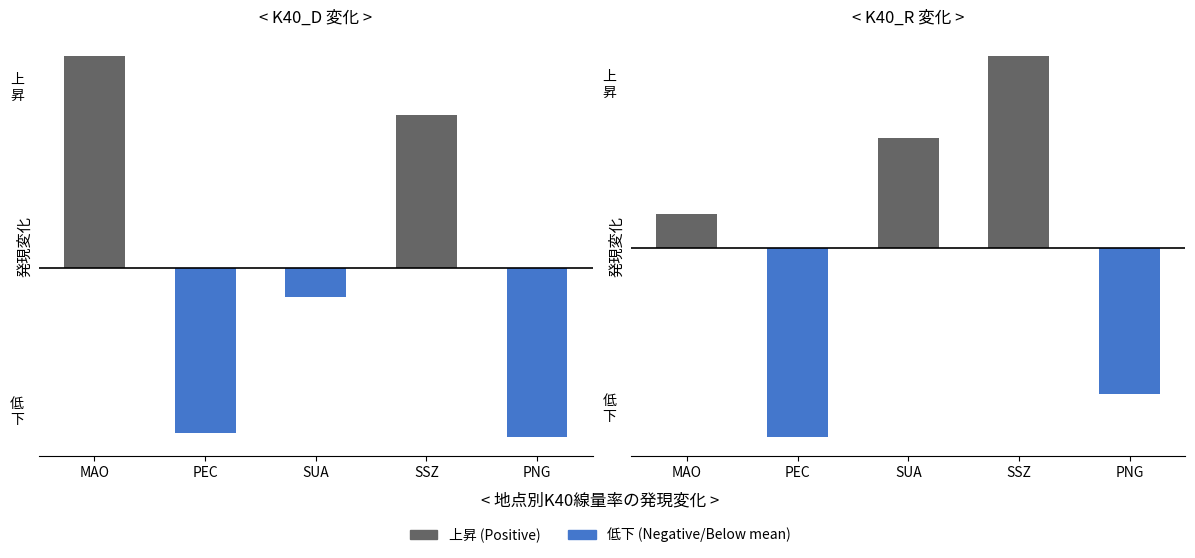

Is it true that K40_R equals -26.8 at PNG?

True